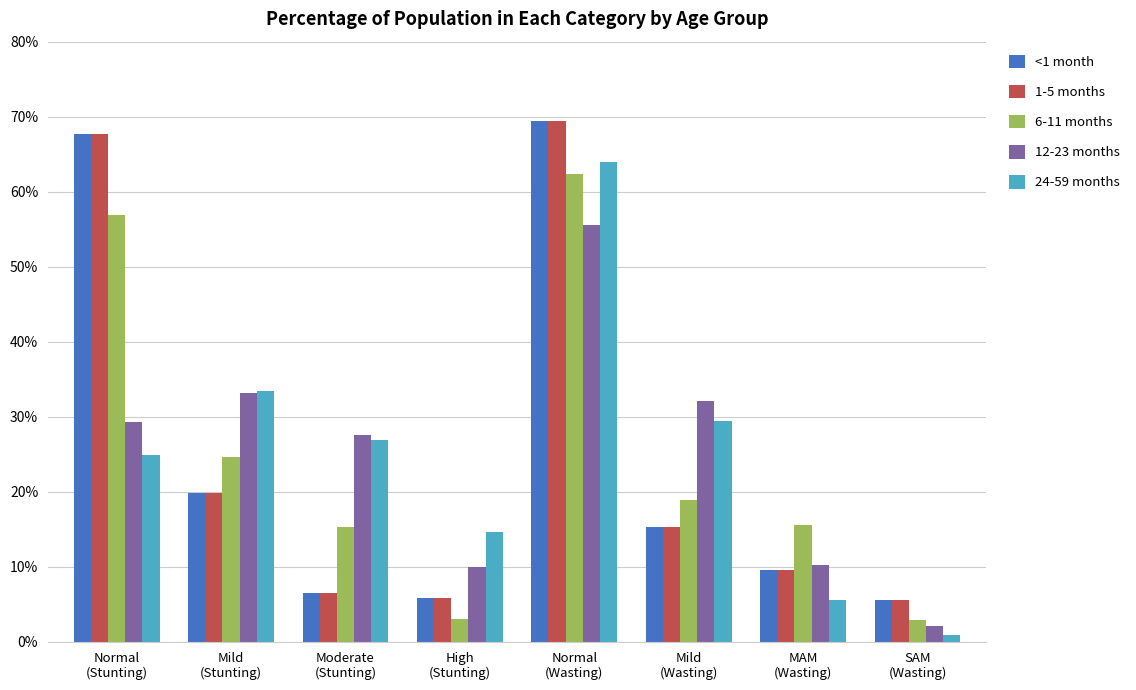

What are all the series names shown in the legend?

<1 month, 1-5 months, 6-11 months, 12-23 months, 24-59 months